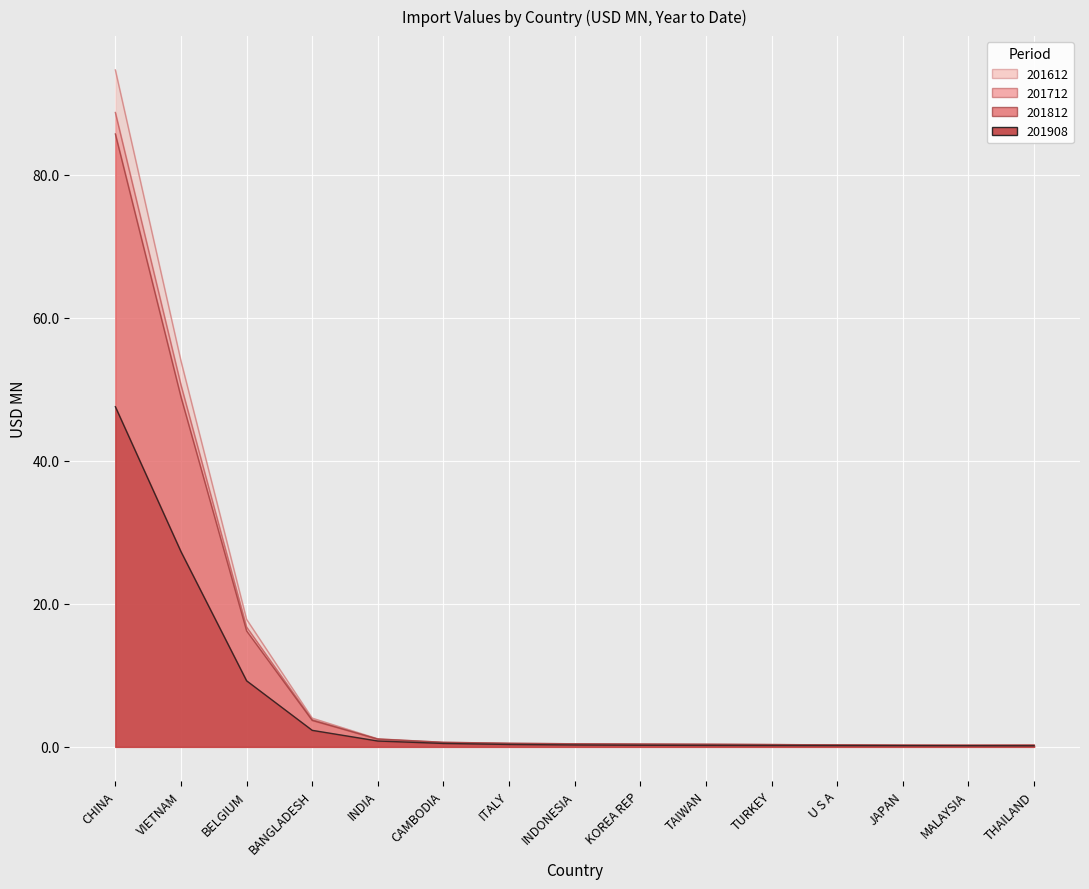

Which category has the lowest value in the 201712 series?

MALAYSIA